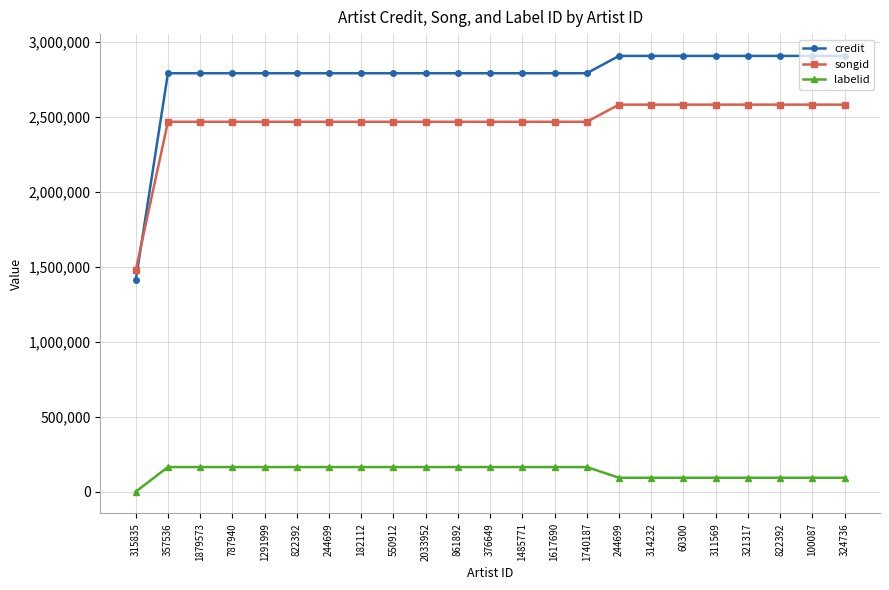

What is the minimum value for credit?

1410591